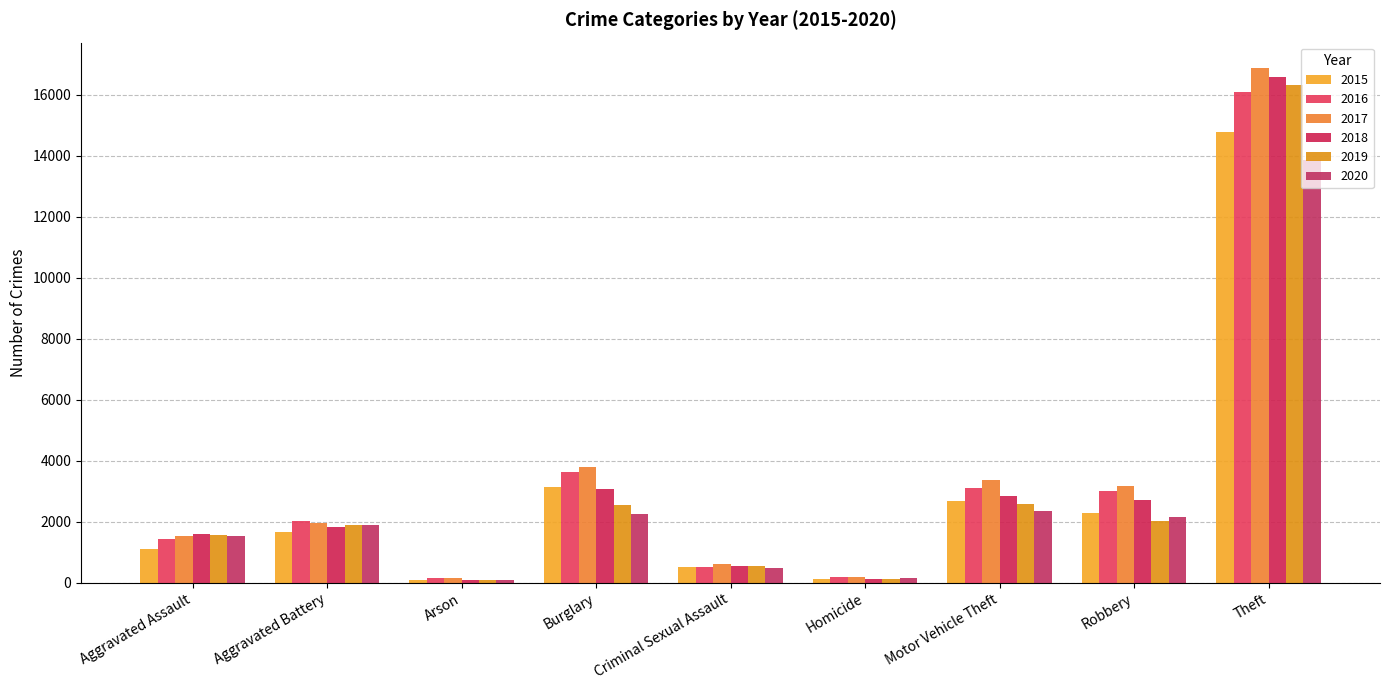

What is the sum of the 2015 values at Motor Vehicle Theft and Burglary?

5801